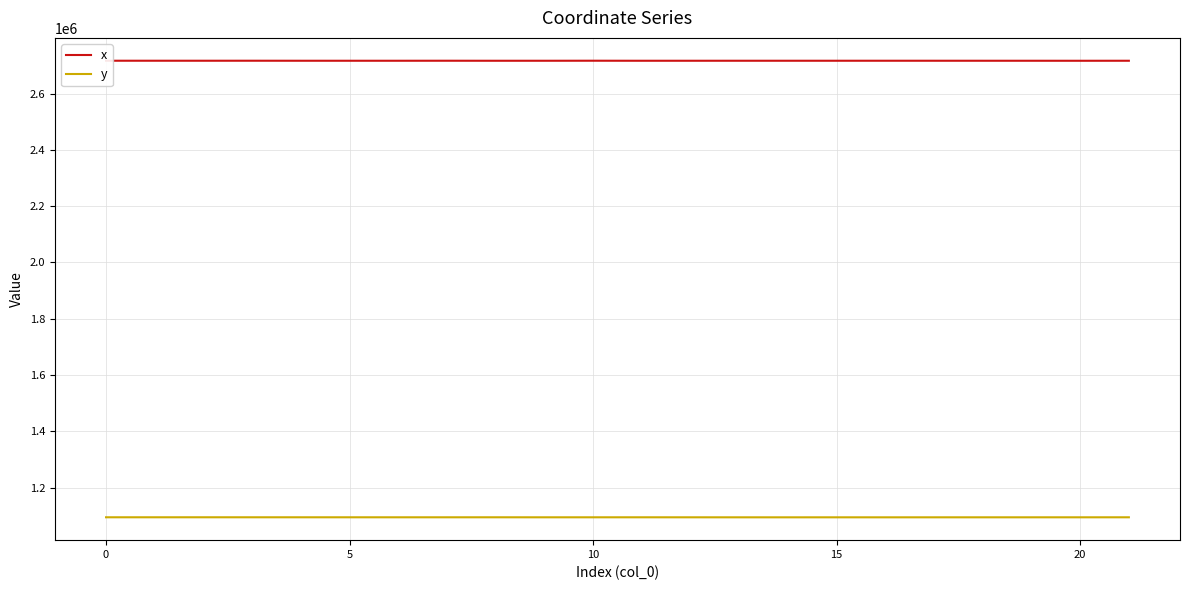

Which series has the largest total across all categories?

x